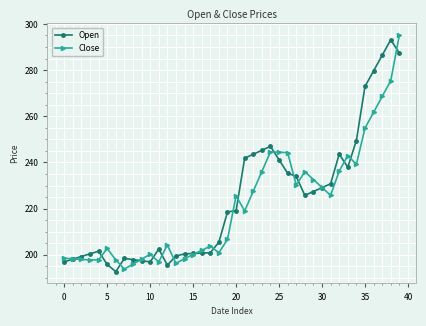

Which series ends up on top after the final intersection of Open and Close?

Close